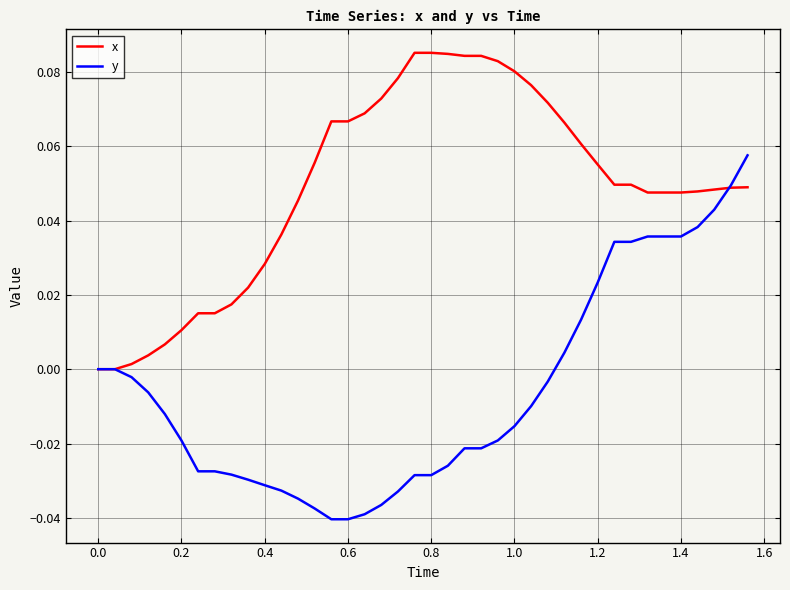

Is this an area chart (filled region under the line)?

No